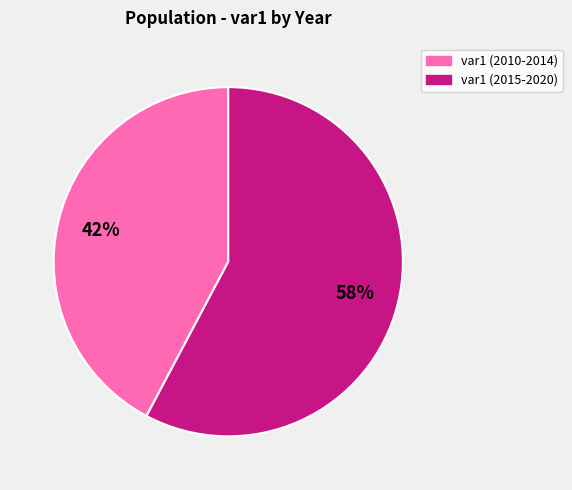

Count the number of slices in the pie.

2